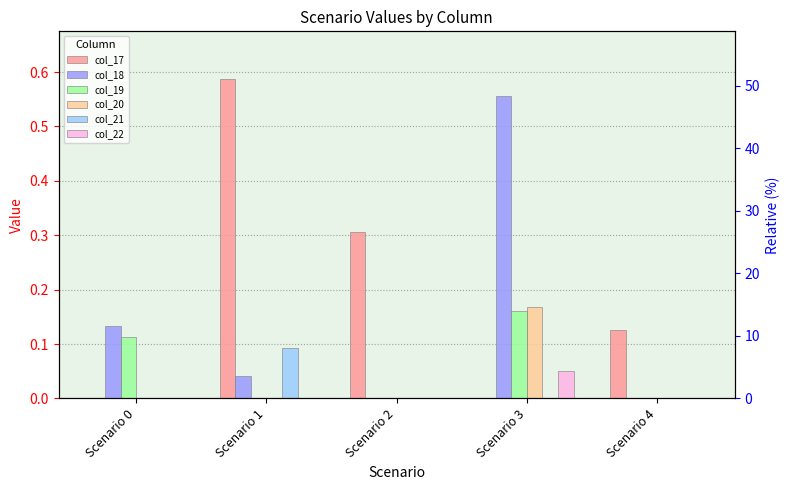

Which series has the widest spread of values?

col_17